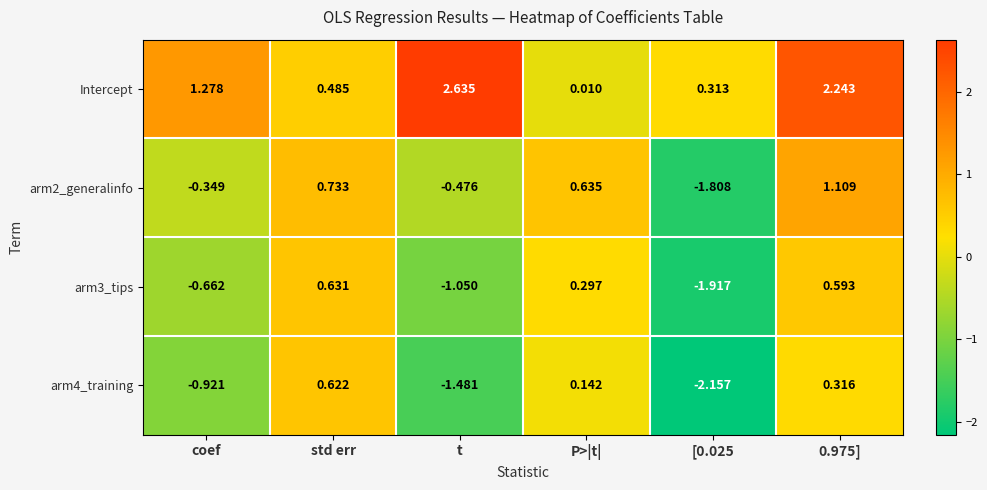

Is the value of arm3_tips at 0.975] greater than the value of arm2_generalinfo at t?

Yes